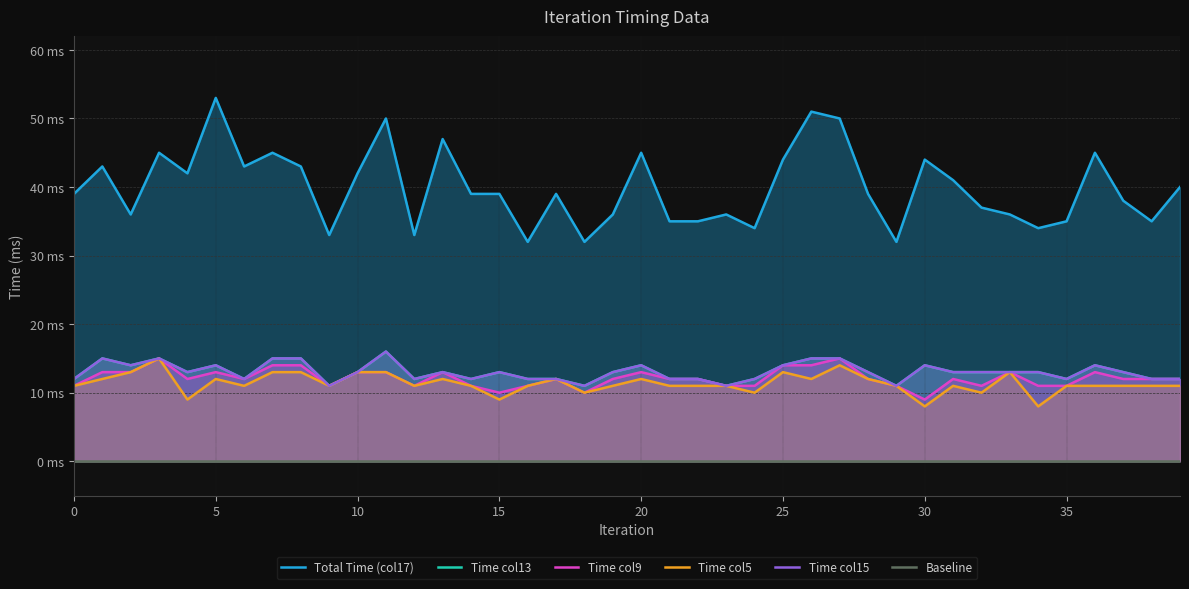

What are all the series names shown in the legend?

Total Time (col17), Time col13, Time col9, Time col5, Time col15, Baseline